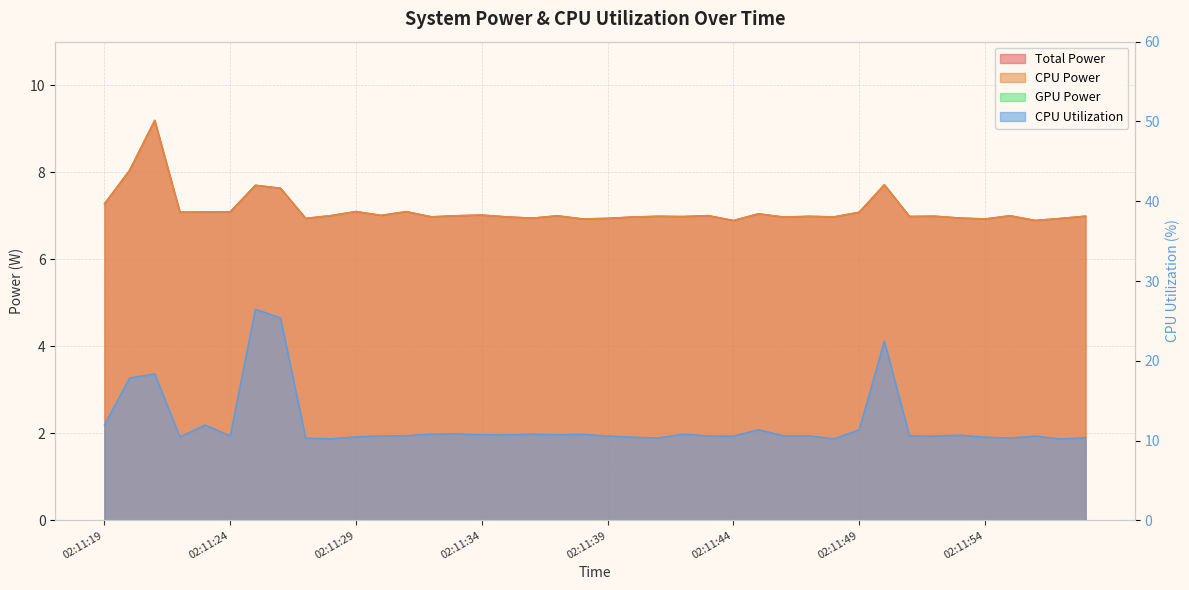

At which label does Total Power first exceed 7?

02:11:19